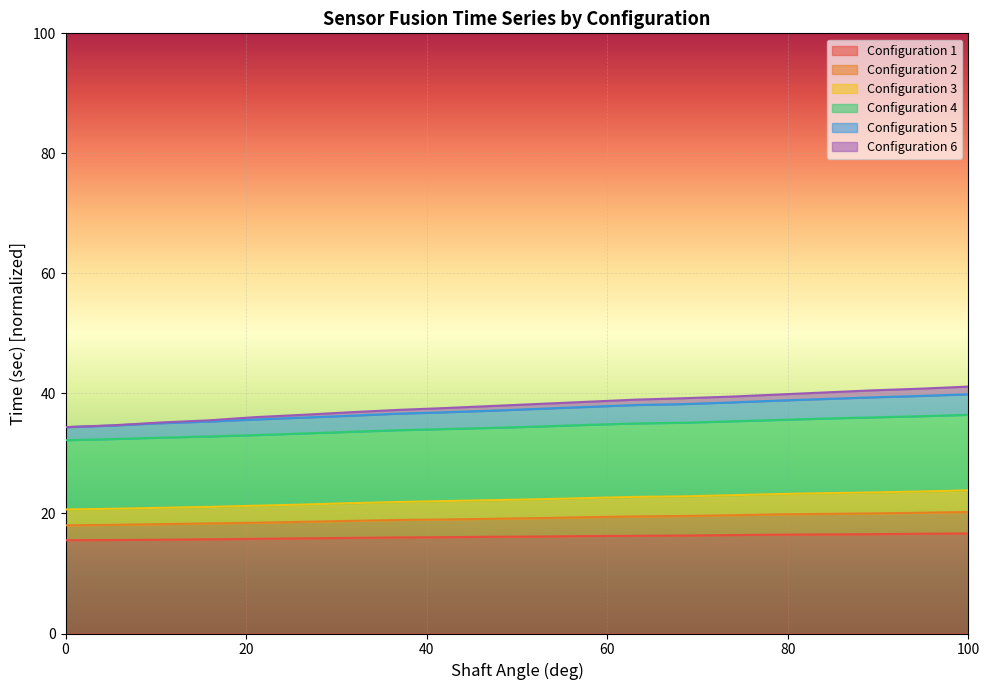

The value of Configuration 1 at 0 is 15.5. True or false?

True